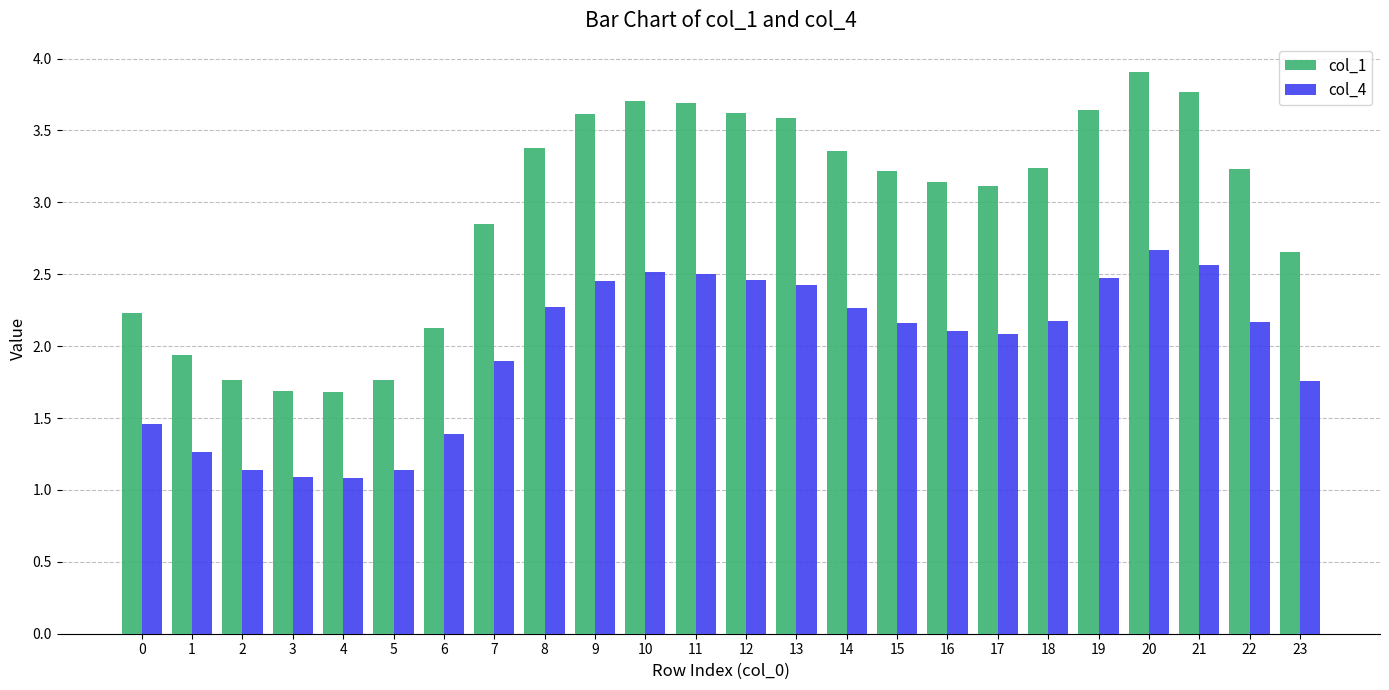

Rank the series at 15 from highest to lowest value.

col_1, col_4